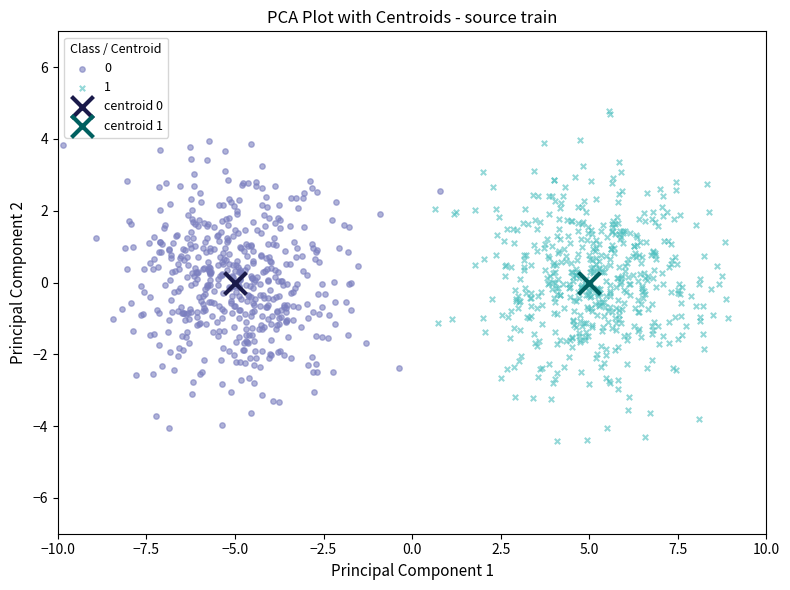

Which series contains the highest Y value?

1